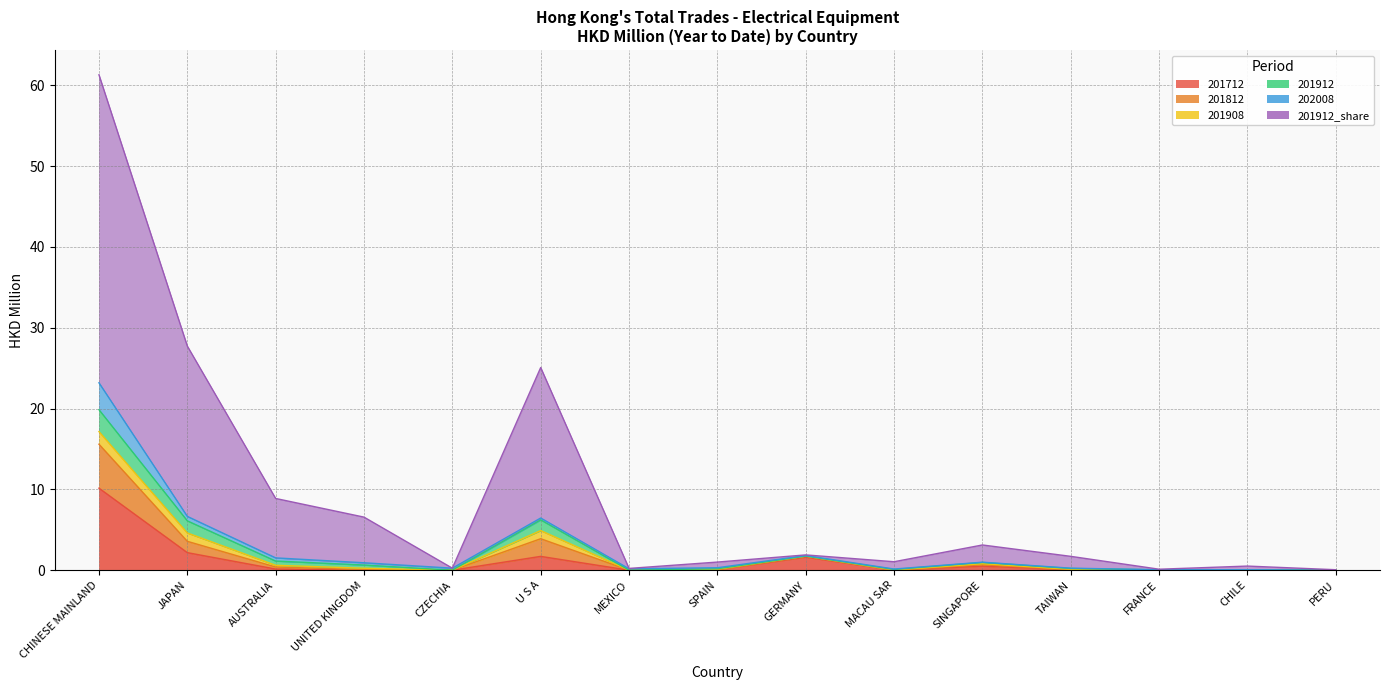

At which category is the sum across all series the highest?

CHINESE MAINLAND